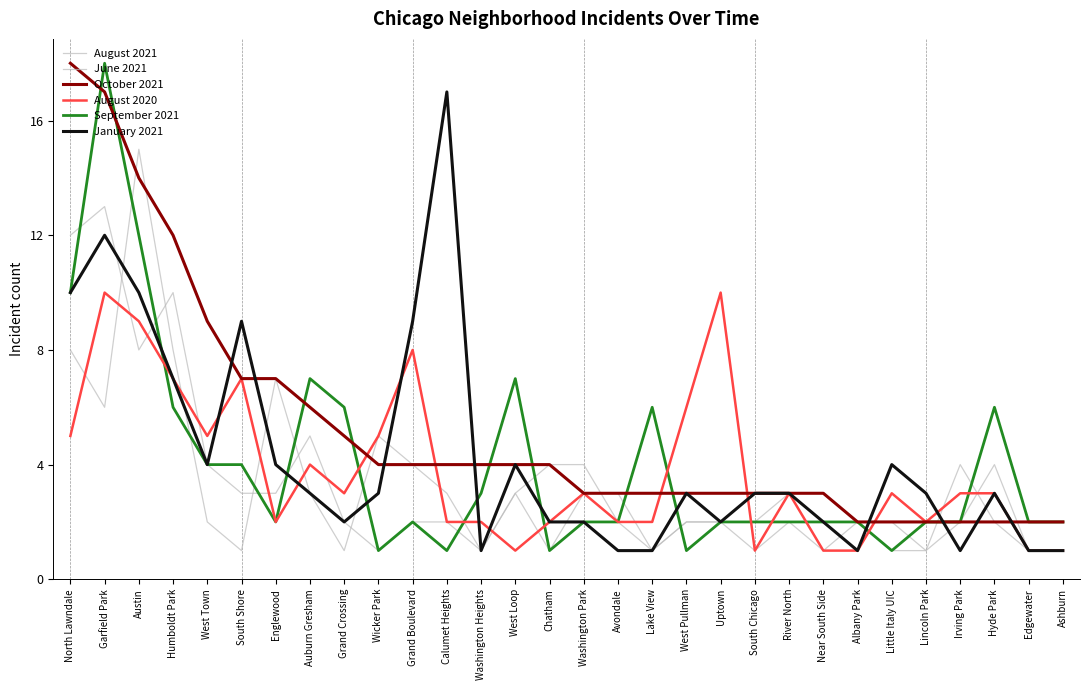

What is the difference between the maximum and minimum values in the August 2021 series?

12